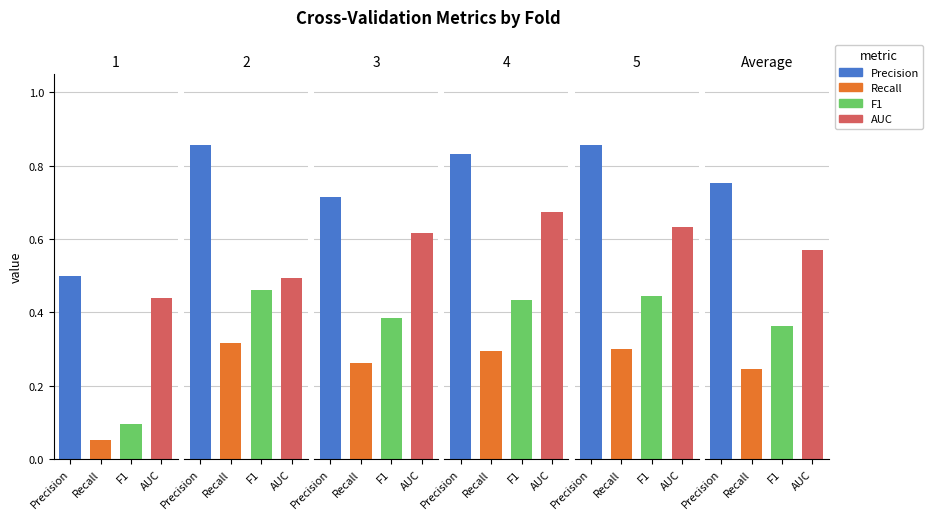

Count the Precision values in the range 0 to 1.

6